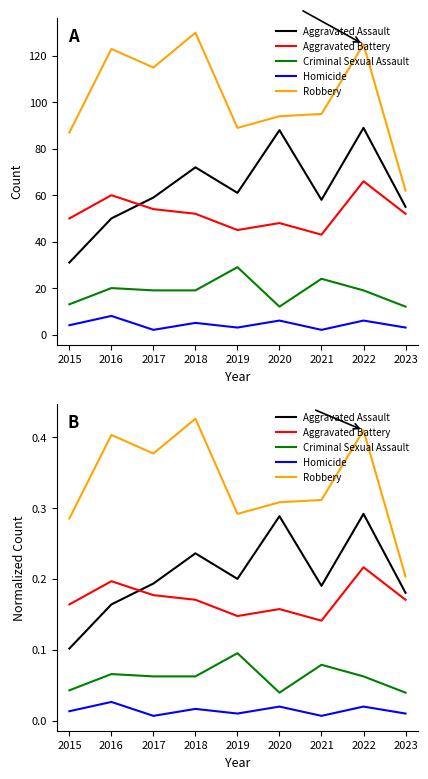

Which series has the largest total across all categories?

Robbery